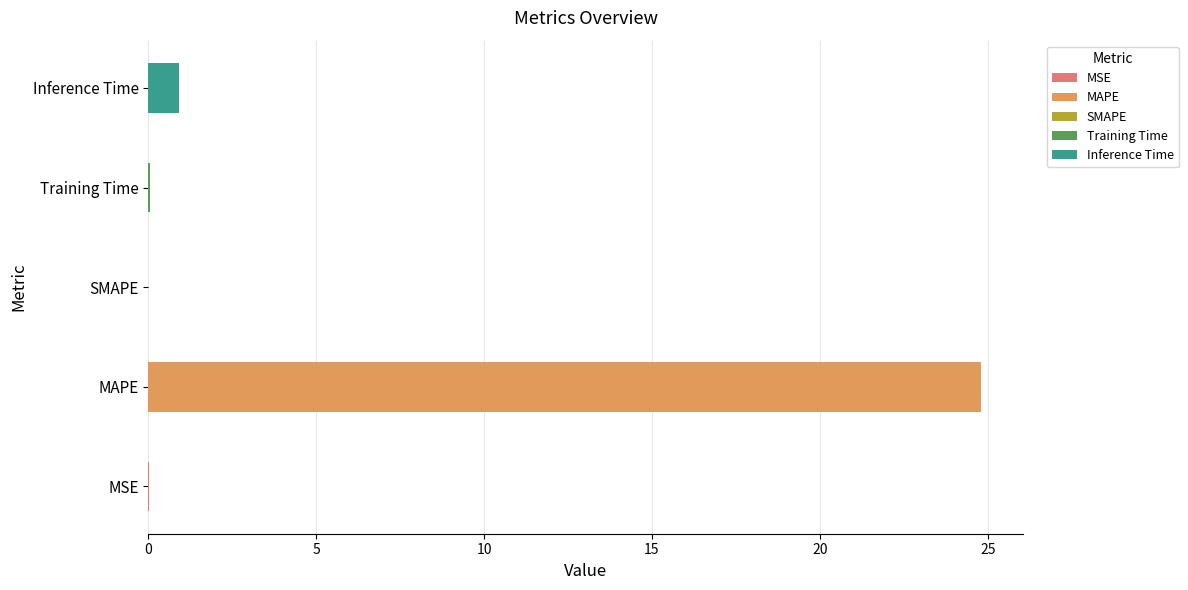

Count the number of values greater than 0.

4